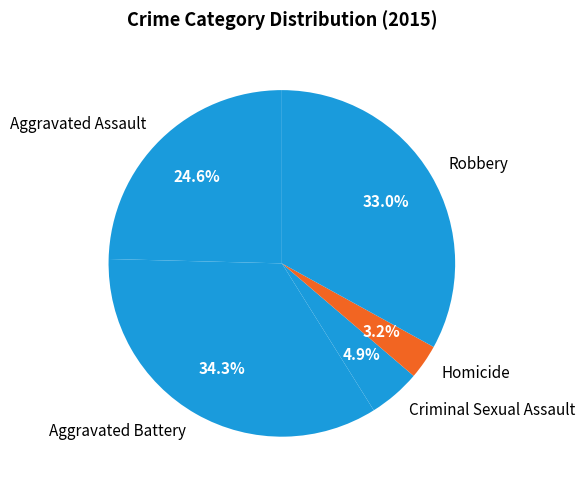

Count the number of slices in the pie.

5